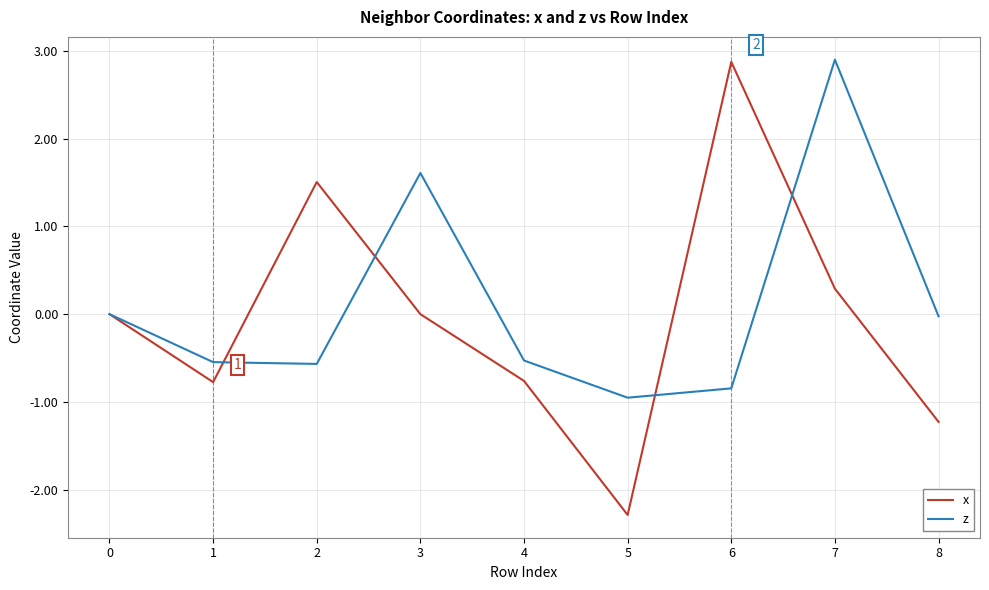

True or false: z and x cross at least once.

True